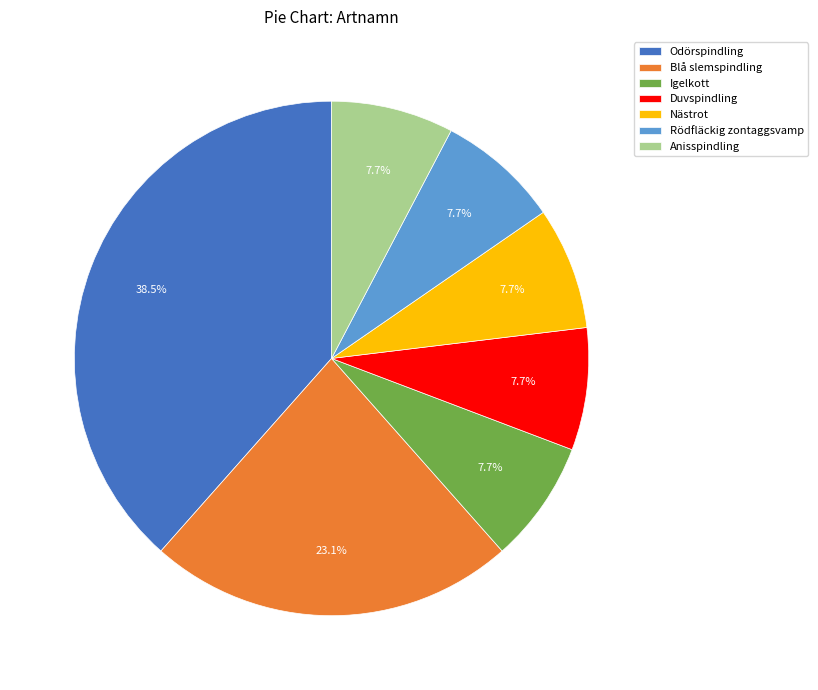

Does any single category account for the majority?

No